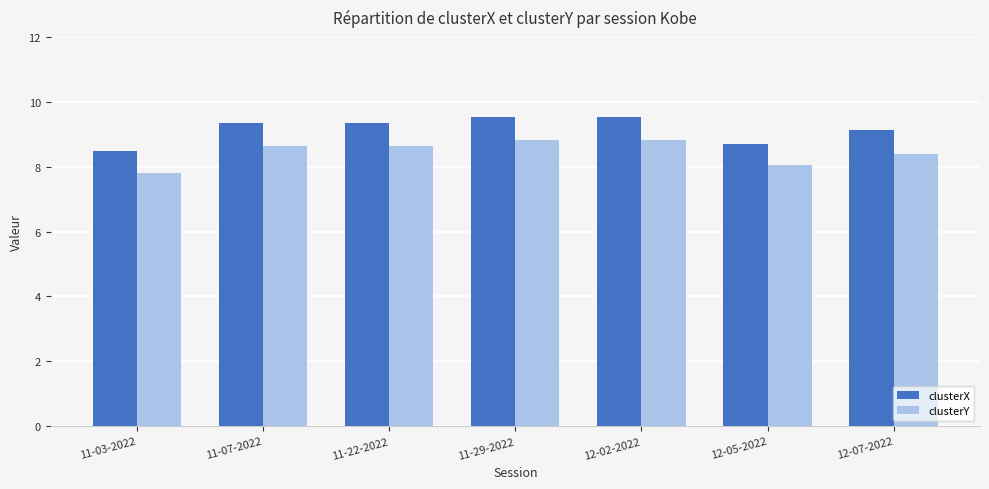

How many data points in clusterX are less than 9?

2